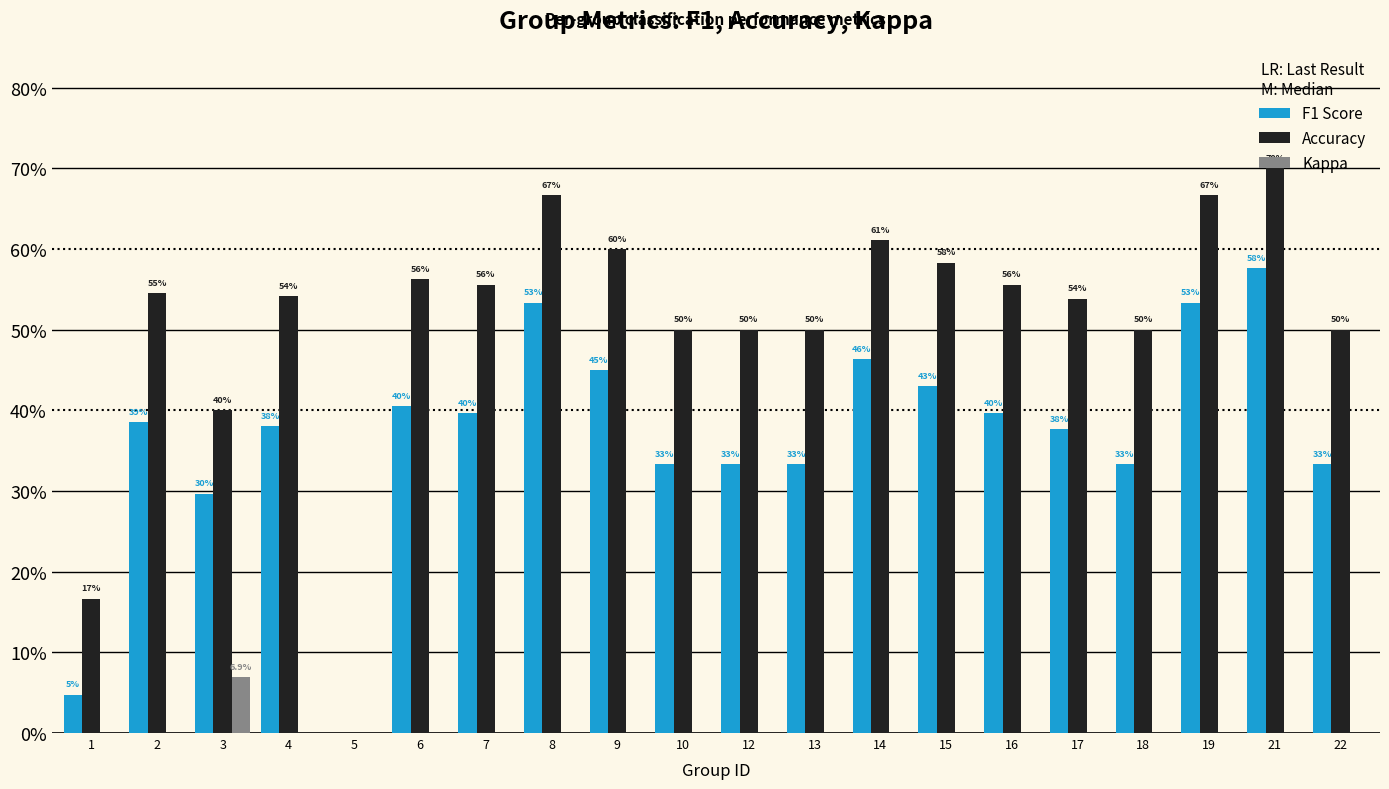

Are the bars grouped side by side (vs. stacked)?

Yes